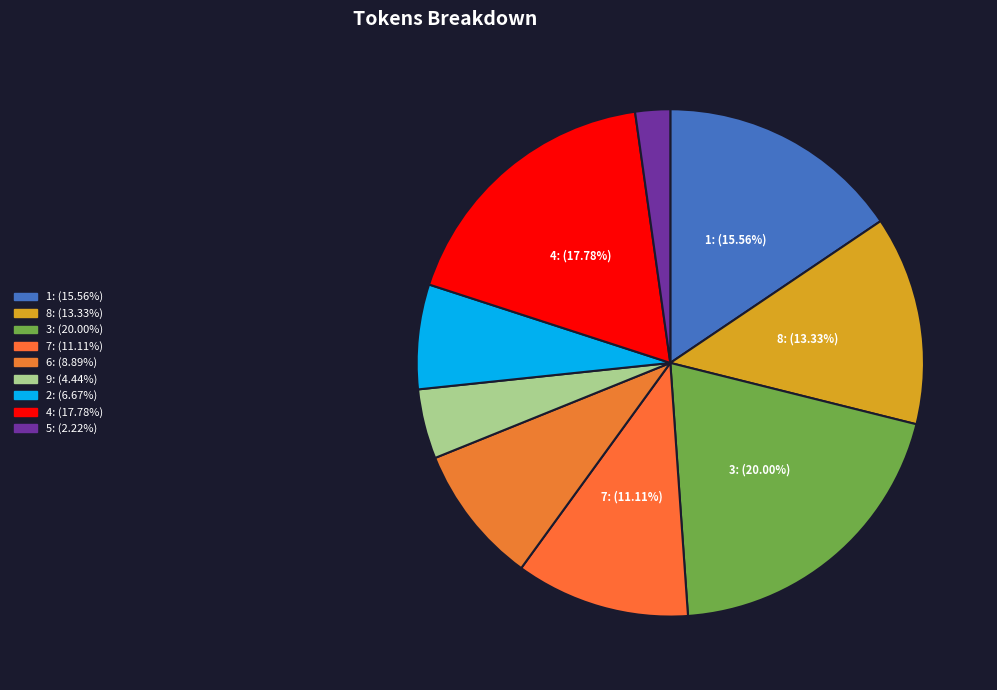

What percentage is the 6 slice, to the nearest percent?

9%